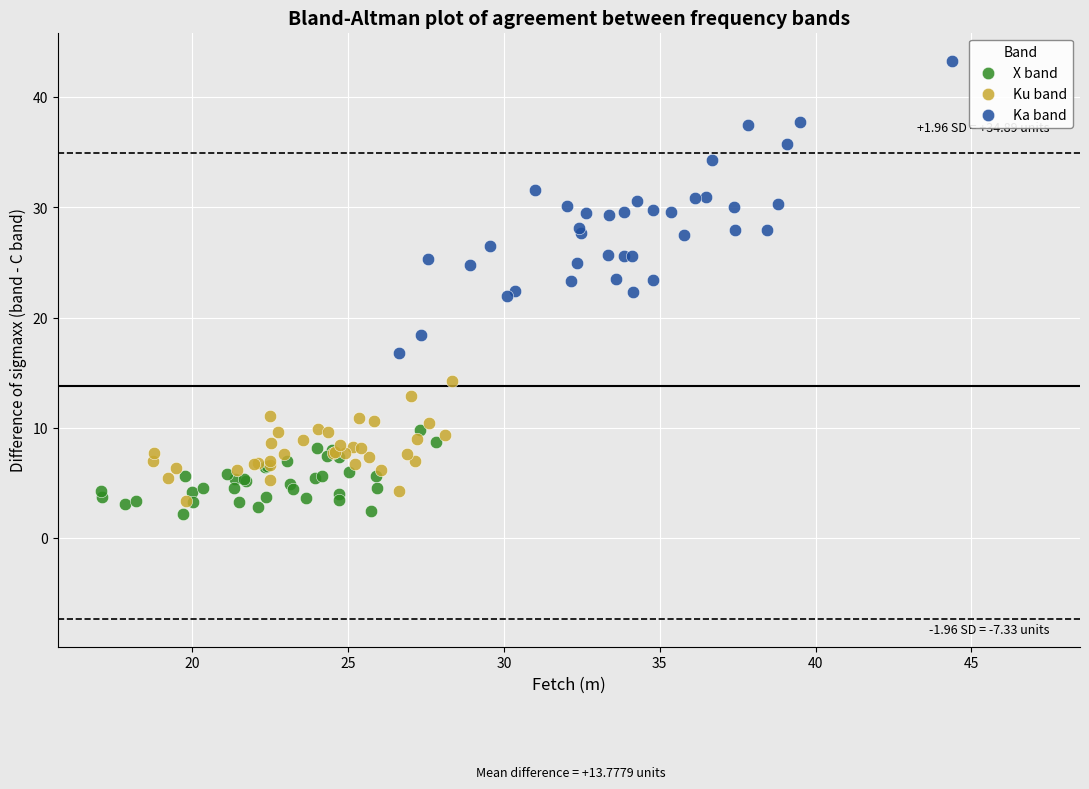

Which series contains the lowest Y value?

X band